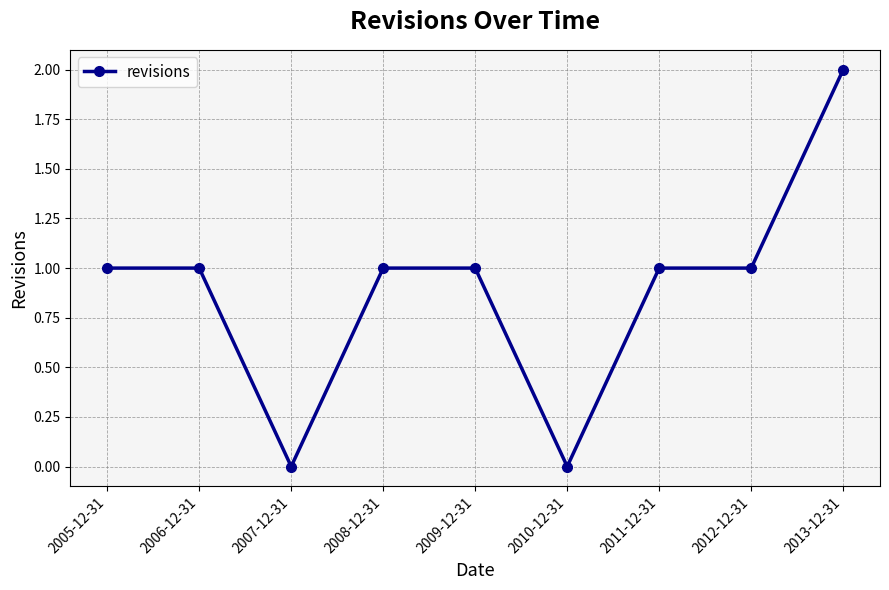

What is the sum of all values?

8